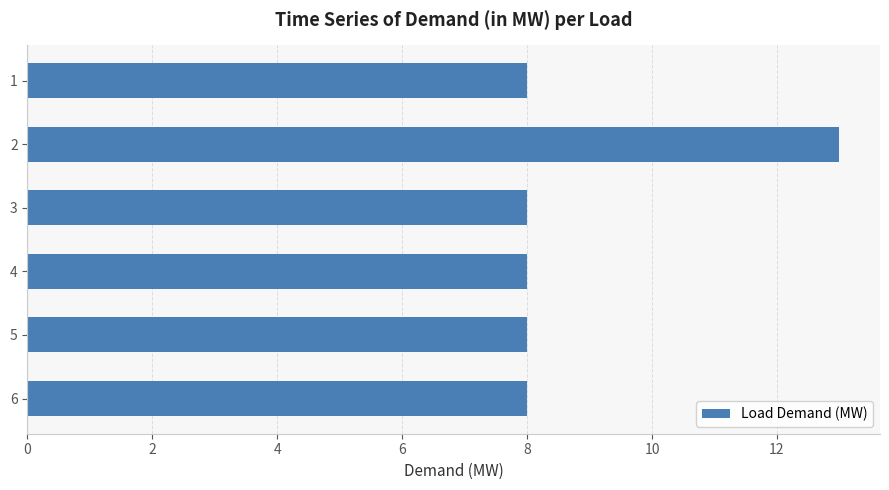

The value at 3 is 4. True or false?

False